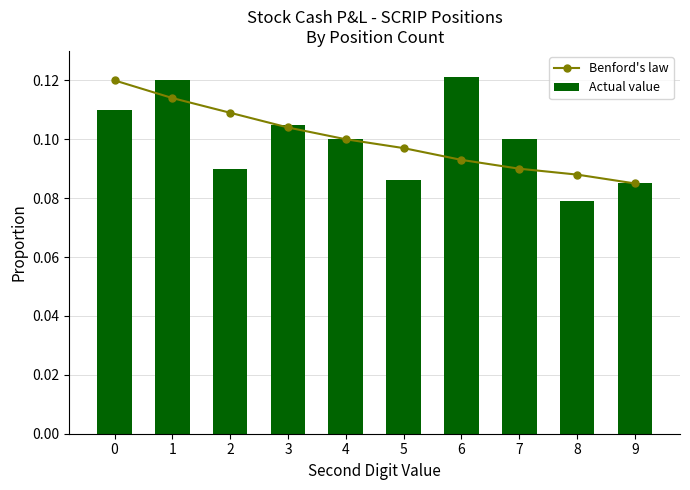

Are the bars grouped side by side (vs. stacked)?

Yes